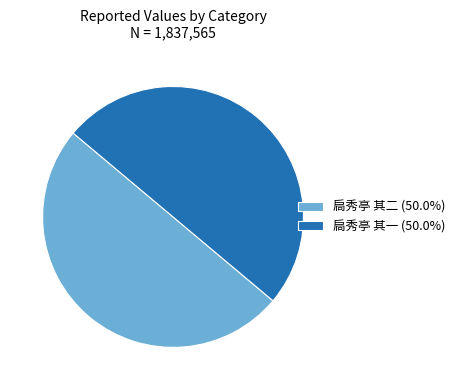

Do 扃秀亭 其二 (50.0%) and 扃秀亭 其一 (50.0%) together represent more than half of the pie?

Yes